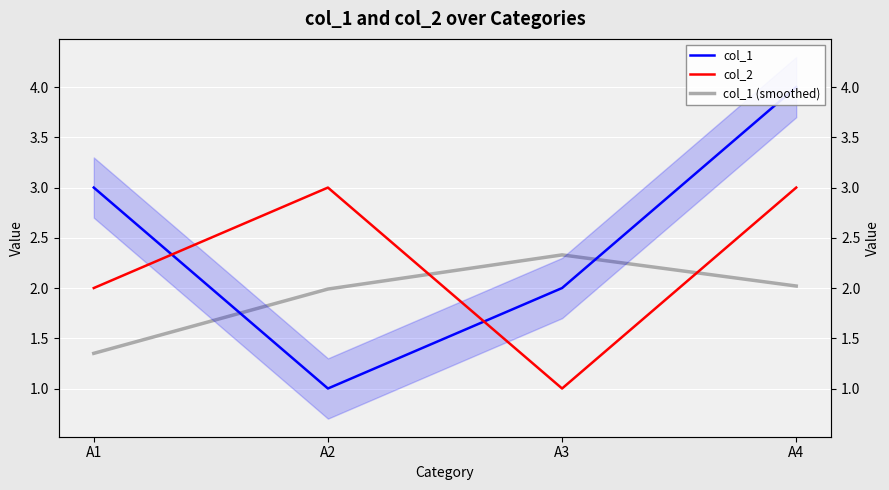

Is it true that col_1 equals 3.0 at A1?

True